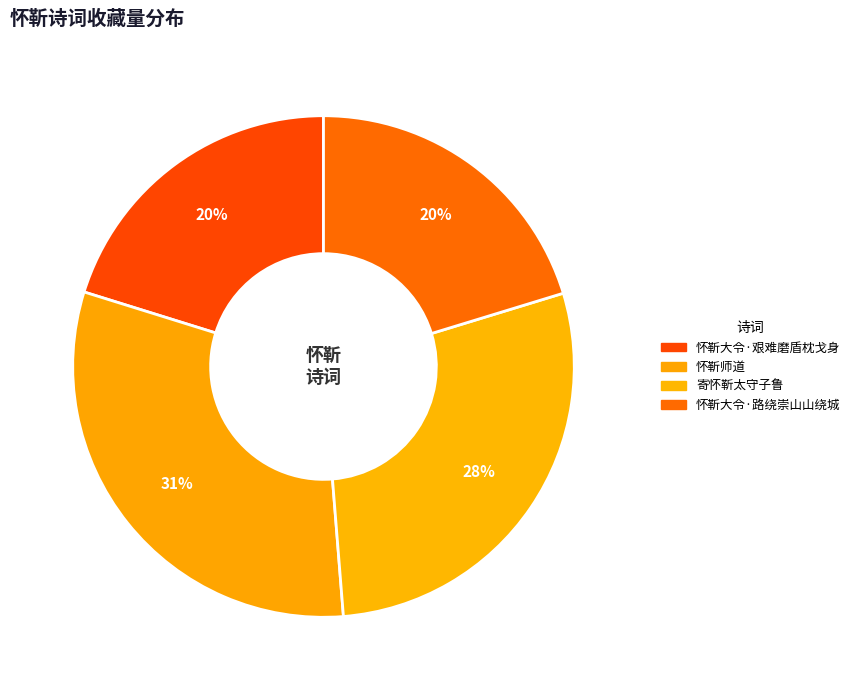

Does any single category account for the majority?

No